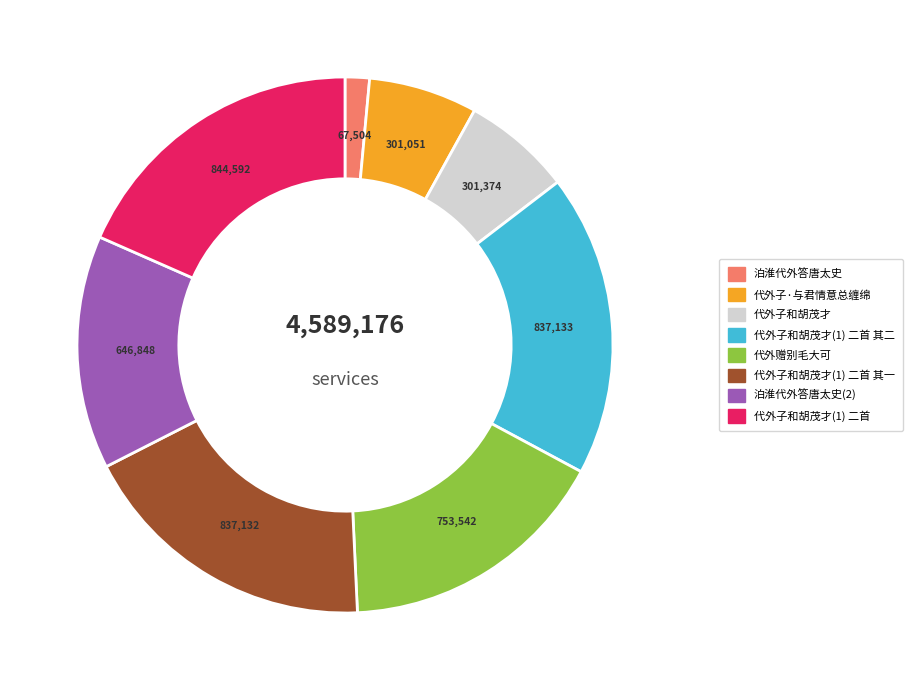

Which slice is the smallest?

泊淮代外答唐太史